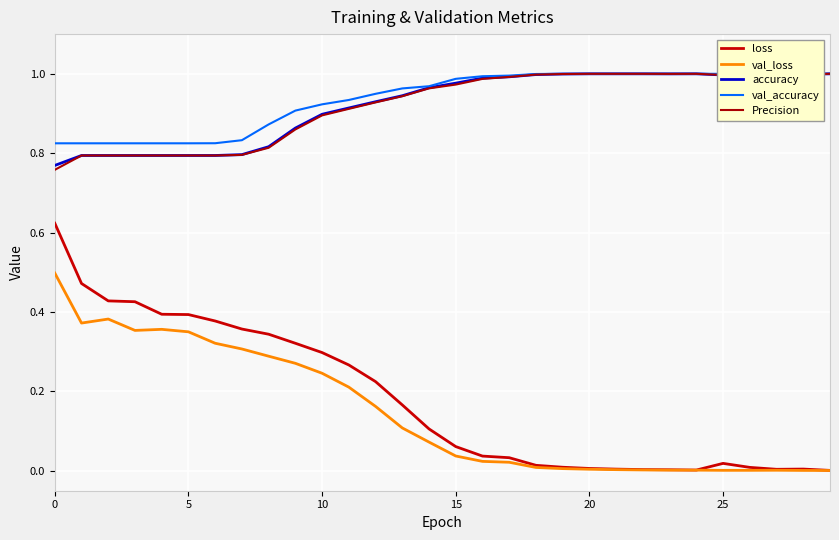

What value does the accuracy series have at 24?

1.0